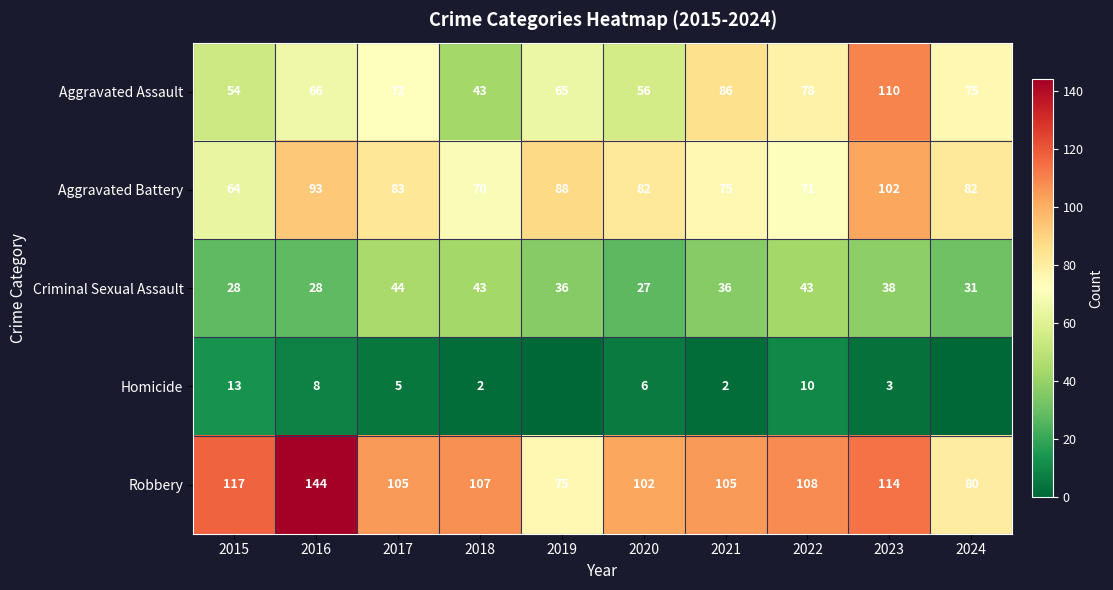

Is the value of Robbery at 2017 greater than the value of Criminal Sexual Assault at 2022?

Yes